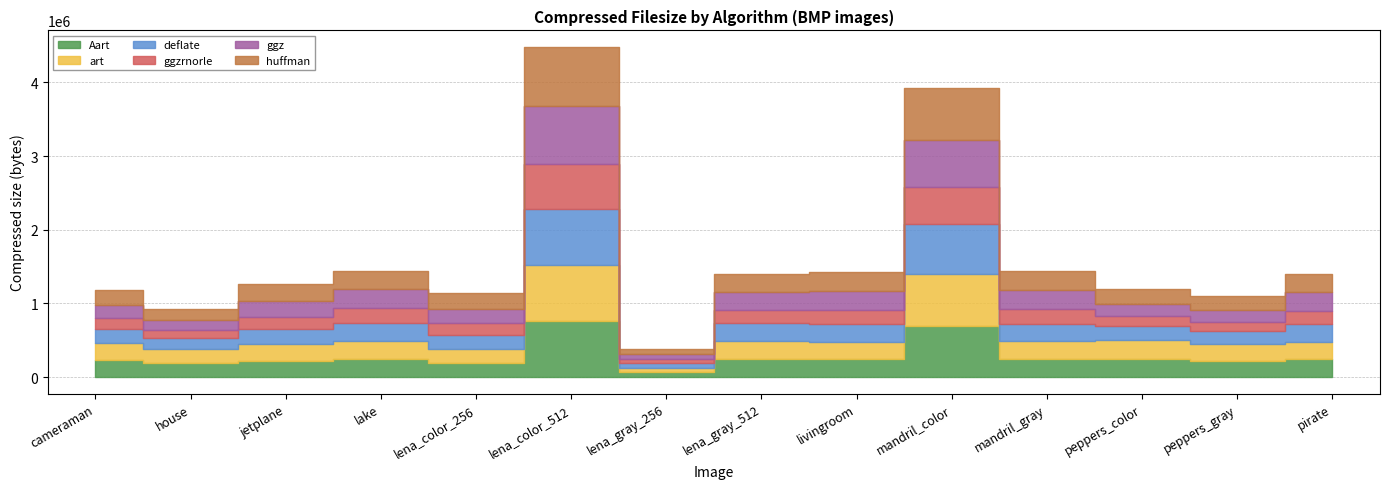

What is the sum of all ggzrnorle values?

2940530